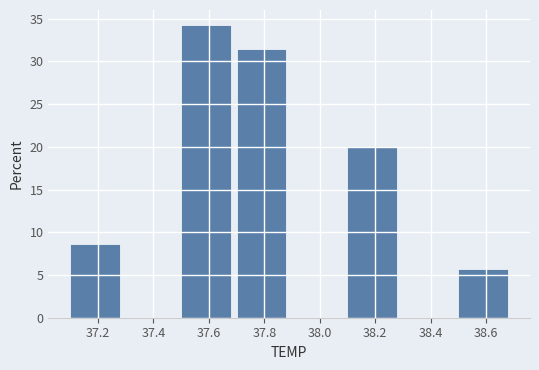

Reading left to right, transcribe this chart: for each bar, give the range it covers on the x-axis and its height. The values are not printed on the chart, so give them approximately, as read against the axis.

37.1 to 37.3: 8.5
37.3 to 37.5: 0
37.5 to 37.7: 34.5
37.7 to 37.9: 31.5
37.9 to 38.1: 0
38.1 to 38.3: 20.0
38.3 to 38.5: 0
38.5 to 38.7: 5.5